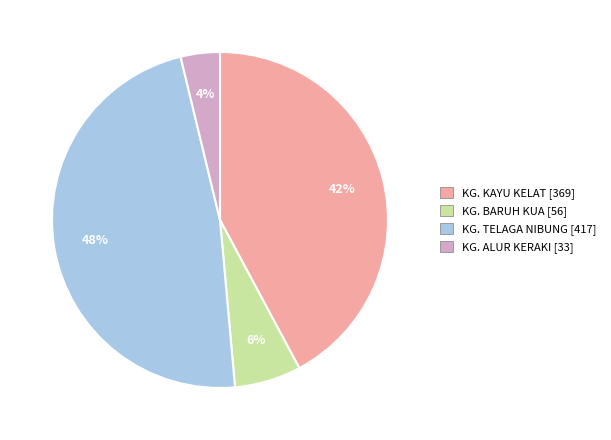

Is there a majority slice in this chart?

No